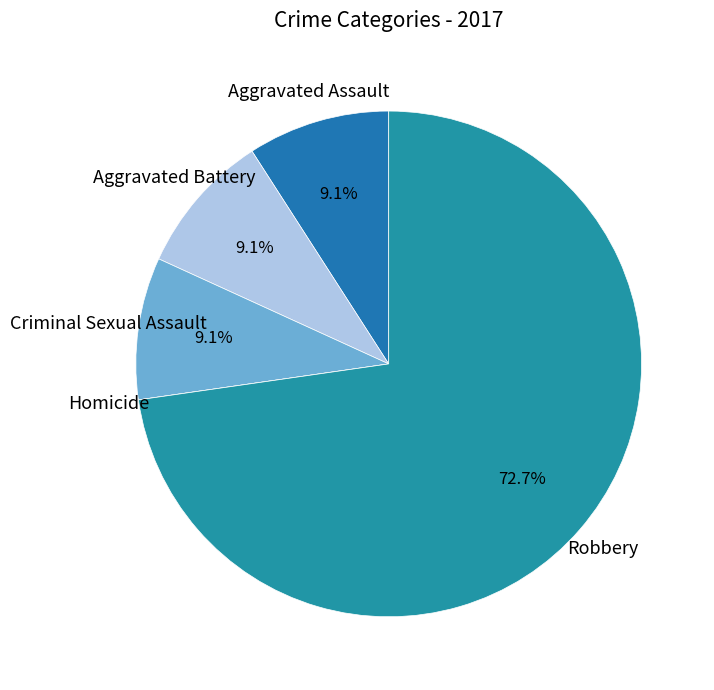

What is the largest slice in the pie chart?

Robbery